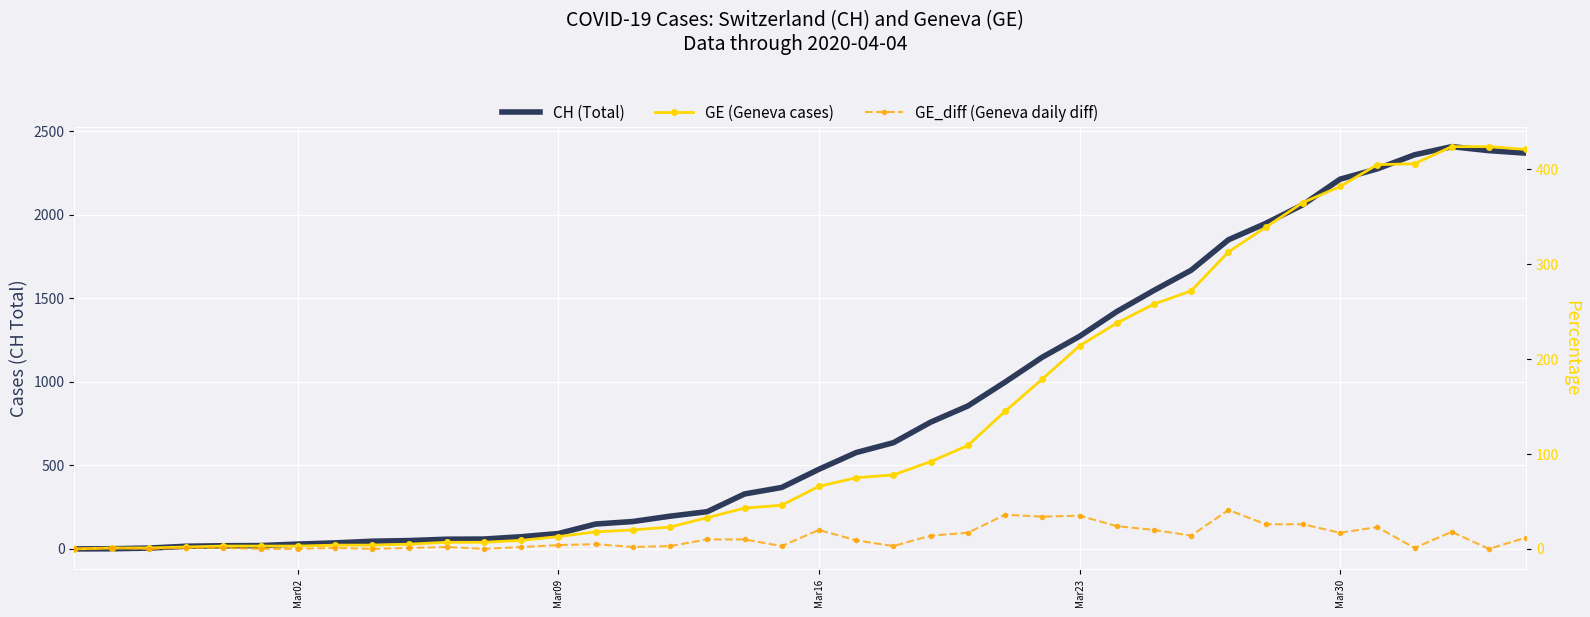

Where is GE_diff (Geneva daily diff) nearest to the value 20?

Mar16